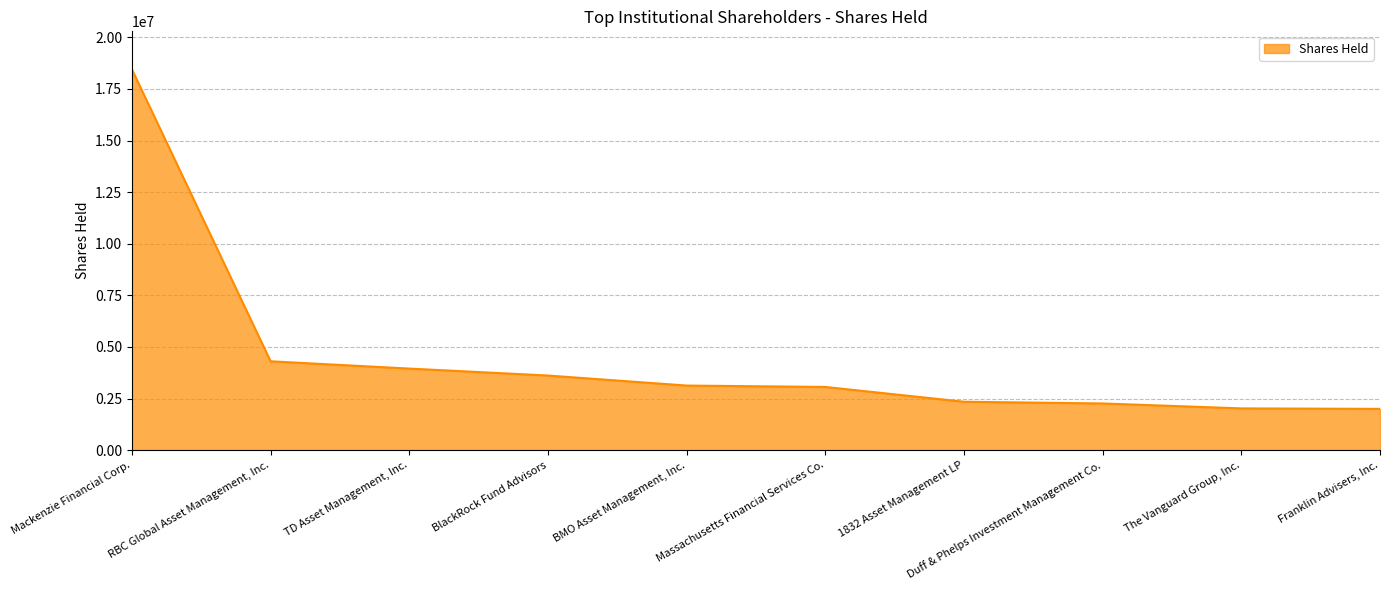

What is the change in value from Massachusetts Financial Services Co. to Duff & Phelps Investment Management Co.?

-799794